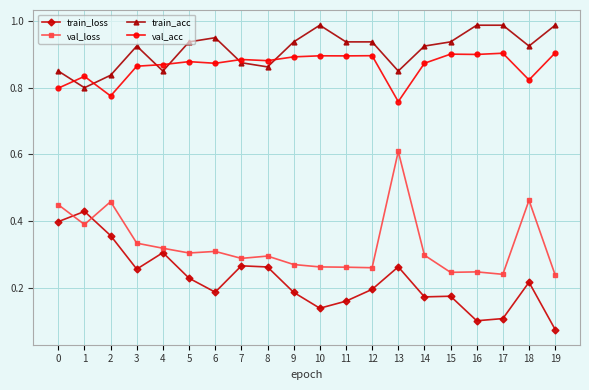

What are all the series names shown in the legend?

train_loss, val_loss, train_acc, val_acc